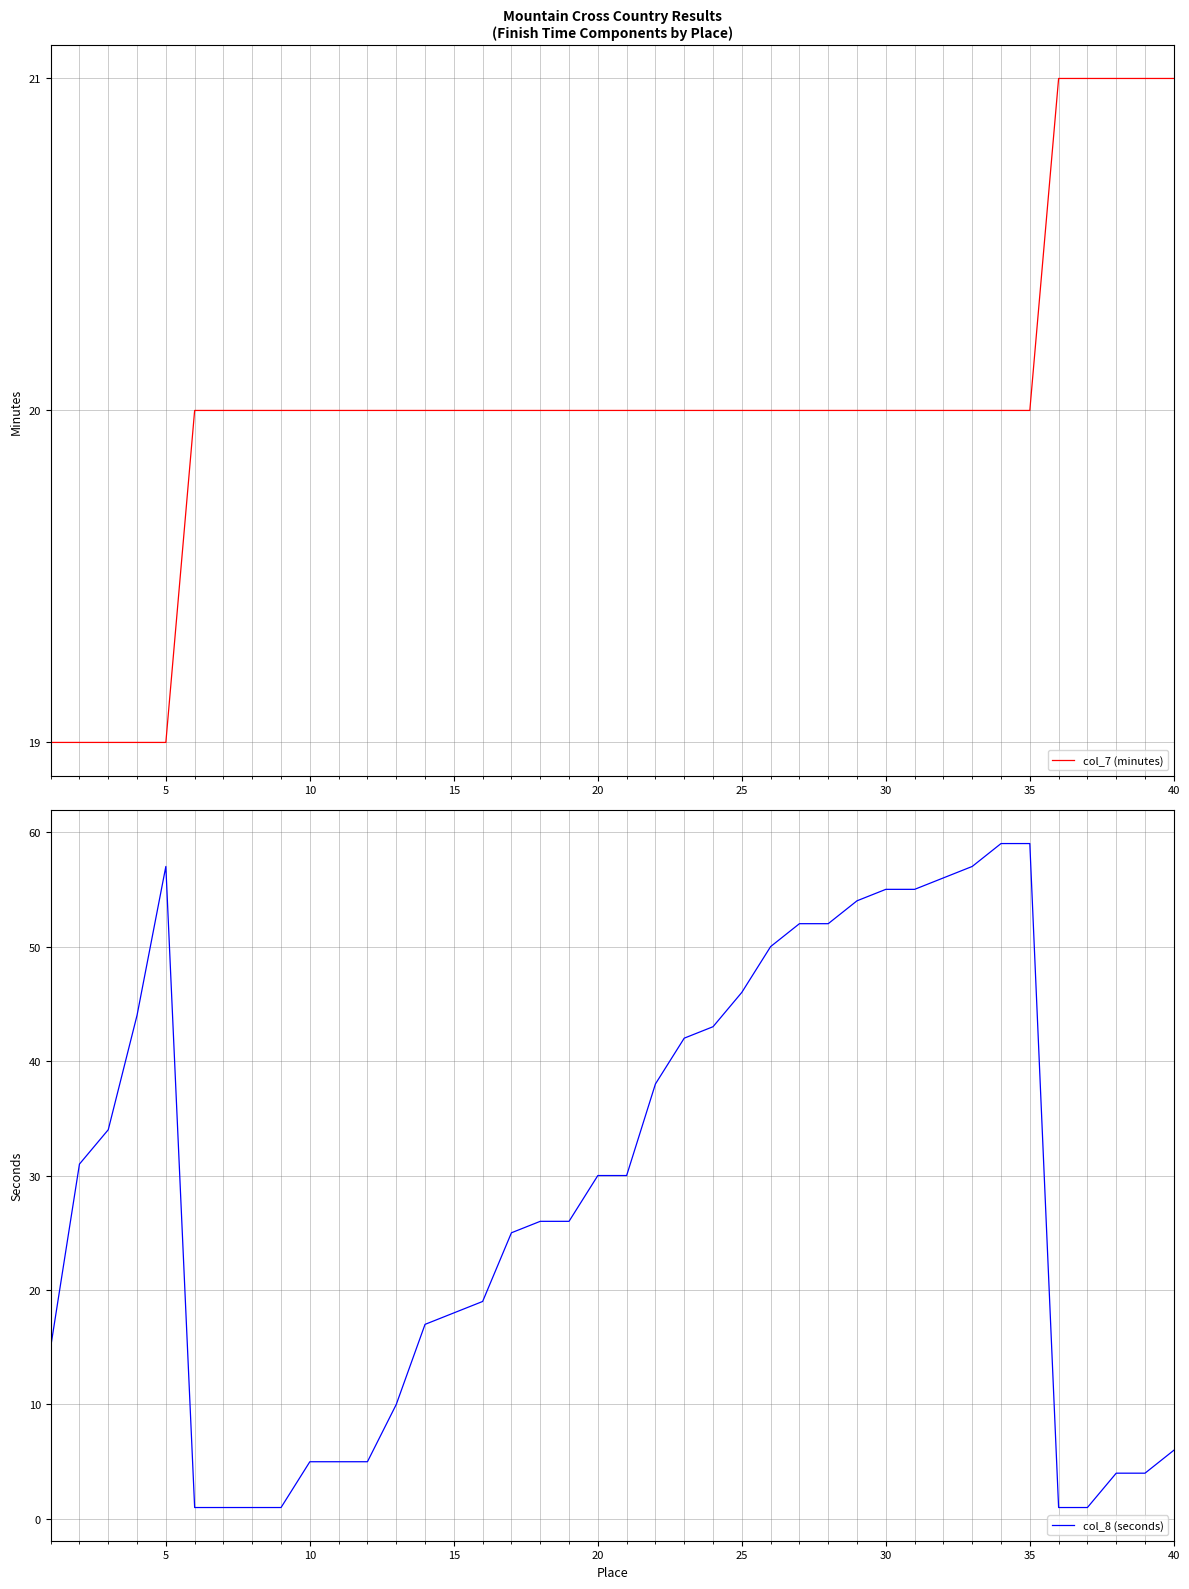

What is the highest value of the col_7 (minutes) series?

21